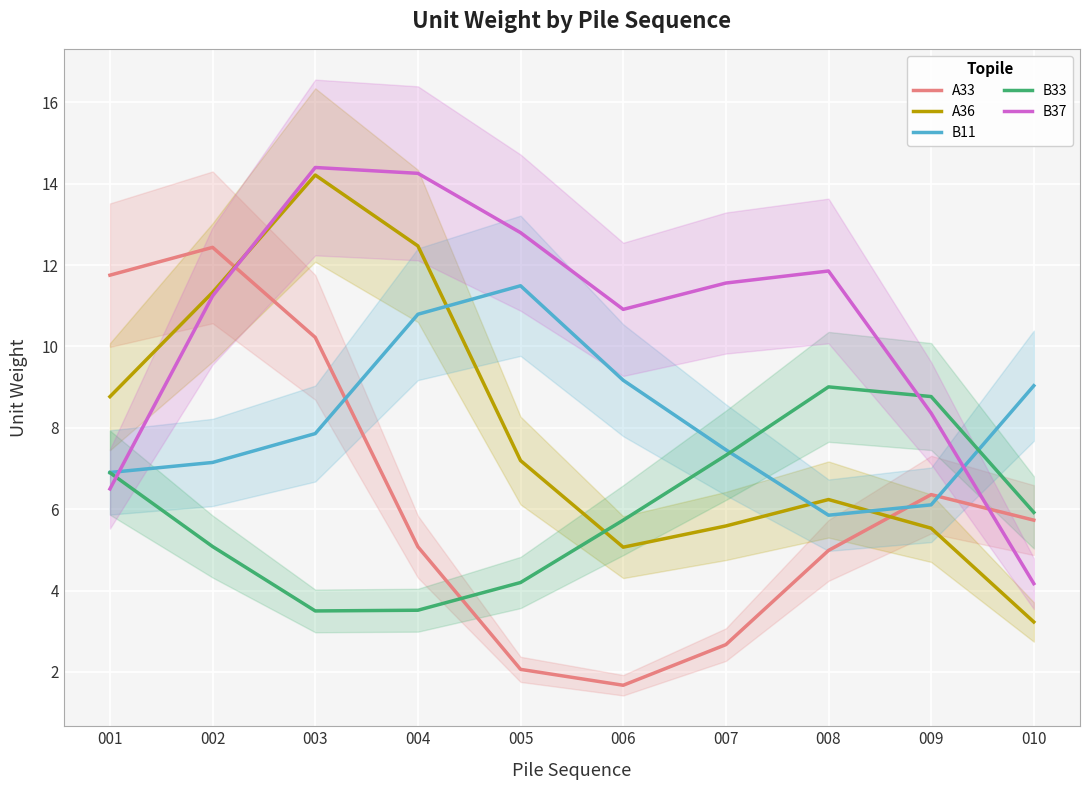

Is the value of B33 at 007 greater than the value of A33 at 001?

No